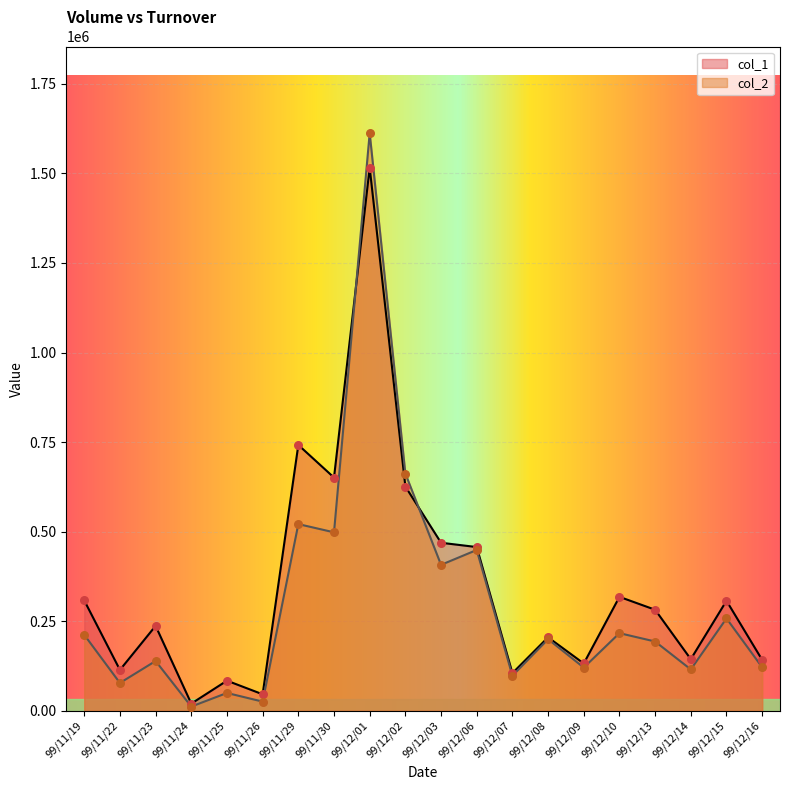

What are all the series names shown in the legend?

col_1, col_2